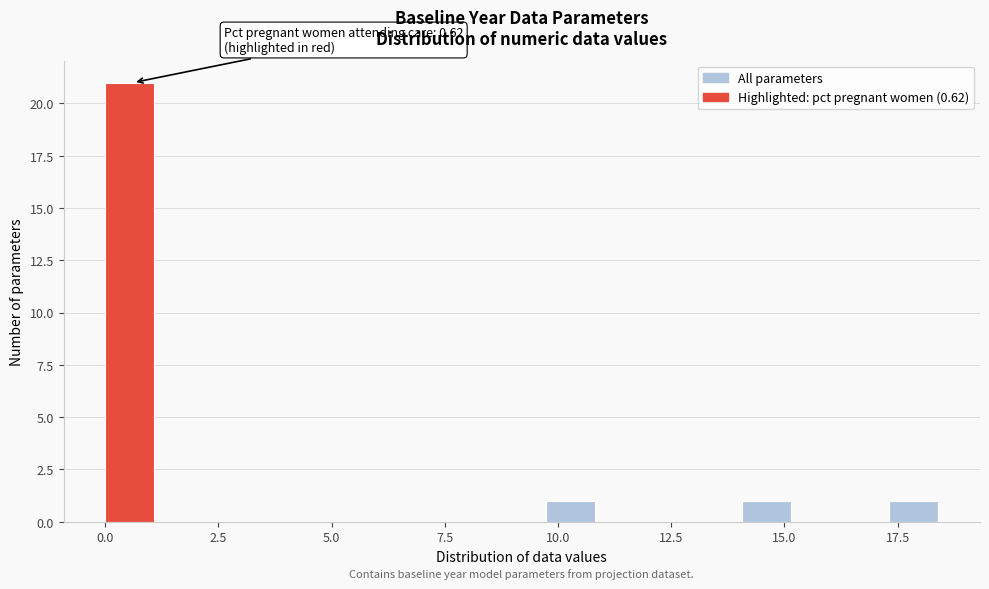

Read against the x-axis, roughly where is the centre of the tallest bar?

0.5